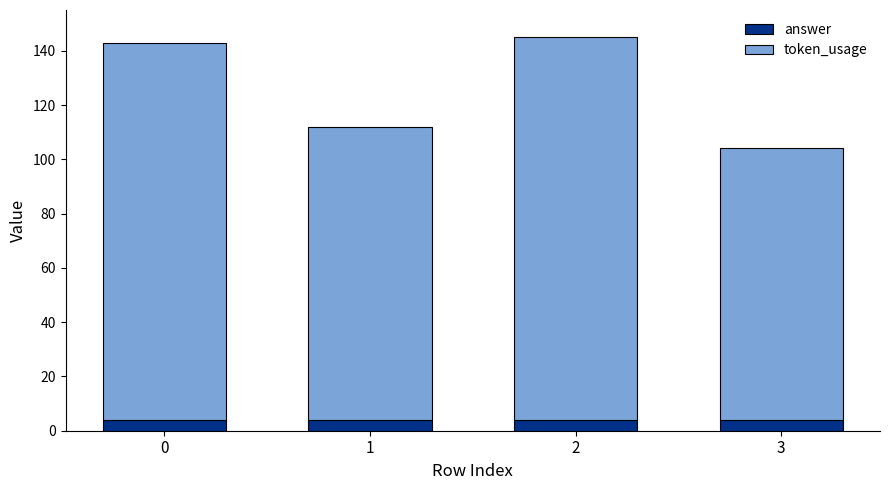

What is the lowest value of the answer series?

4